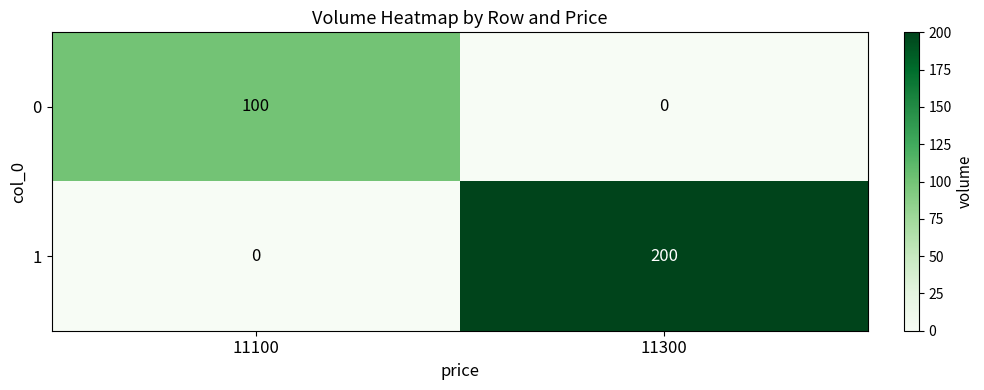

True or false: 1 has a value of -66 at 11100.

False